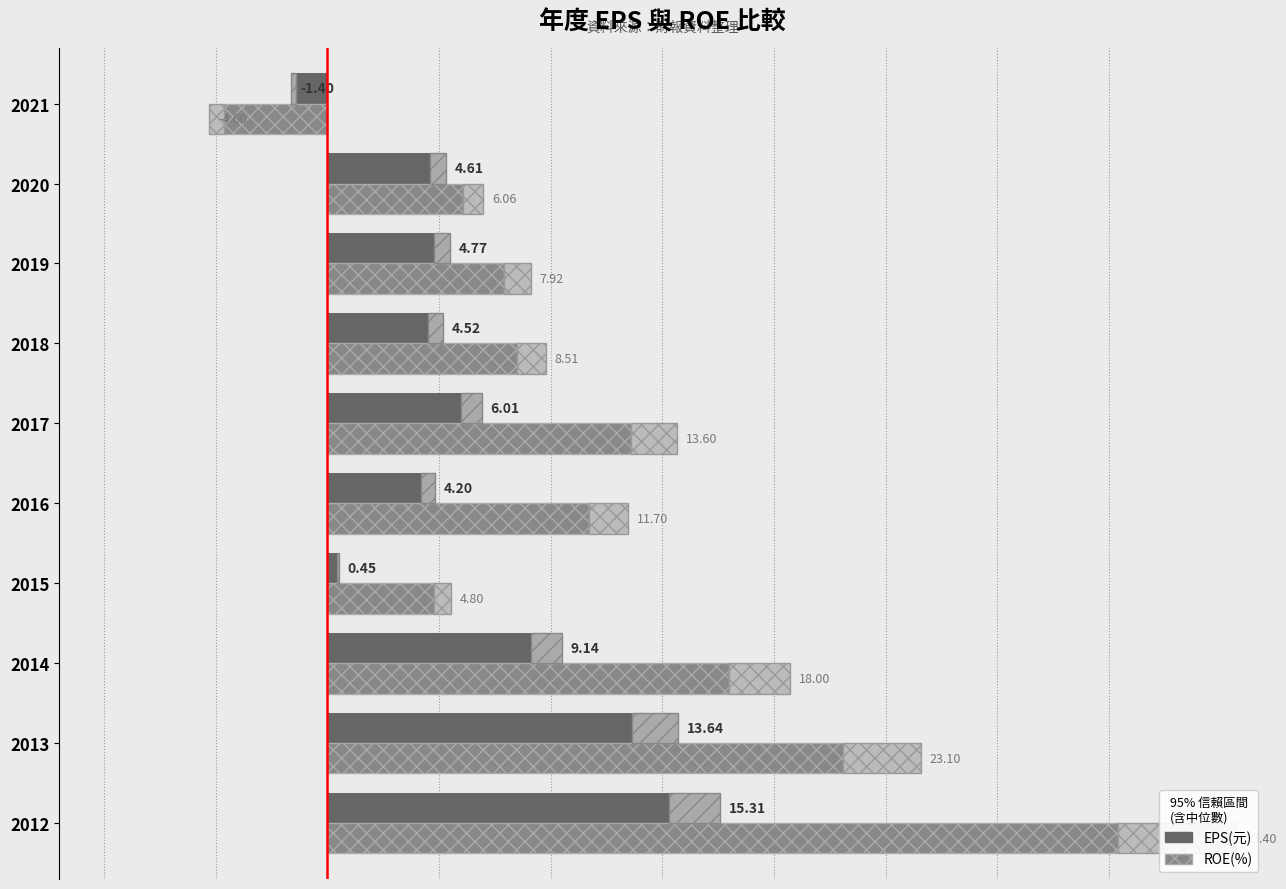

Which series has the widest spread of values?

ROE(%)